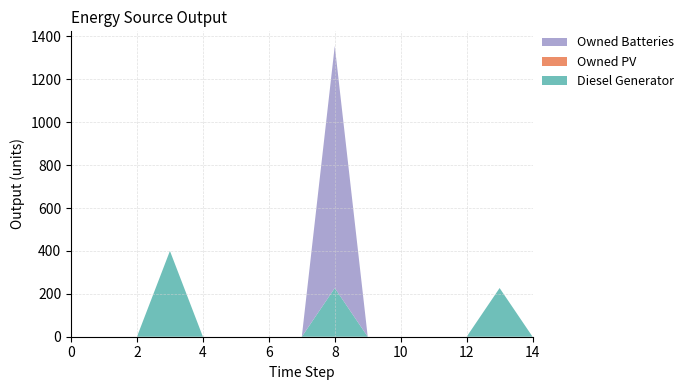

Reading right to left, list all the values displayed in this chart.

Diesel Generator: 14=0	13=227	12=0	11=0	10=0	9=0	8=227	7=0	6=0	5=0	4=0	3=400	2=0	1=0	0=0
Owned PV: 14=0	13=0	12=0	11=0	10=0	9=0	8=0	7=0	6=0	5=0	4=0	3=0	2=0	1=0	0=0
Owned Batteries: 14=0	13=0	12=0	11=0	10=0	9=0	8=1129	7=0	6=0	5=0	4=0	3=0	2=0	1=0	0=0